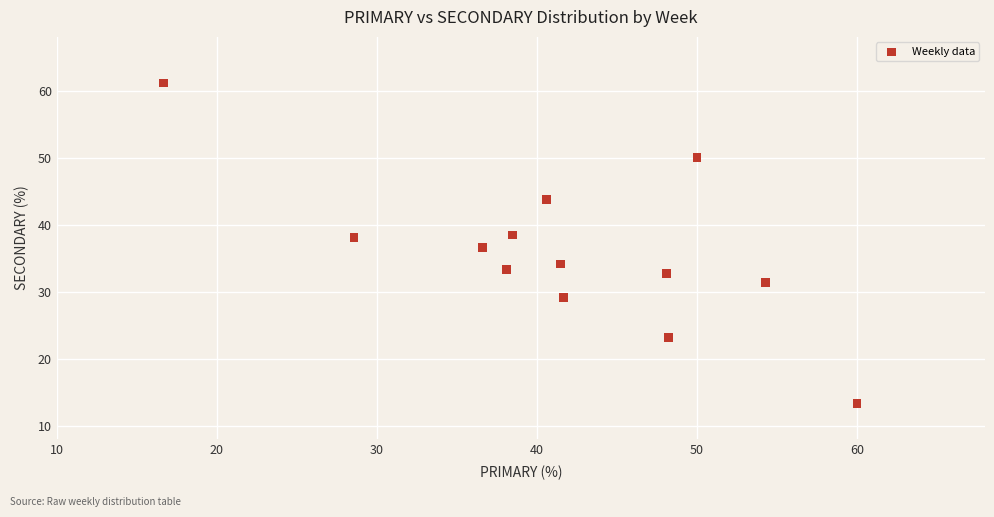

What is the range of X values (max minus min)?

43.3